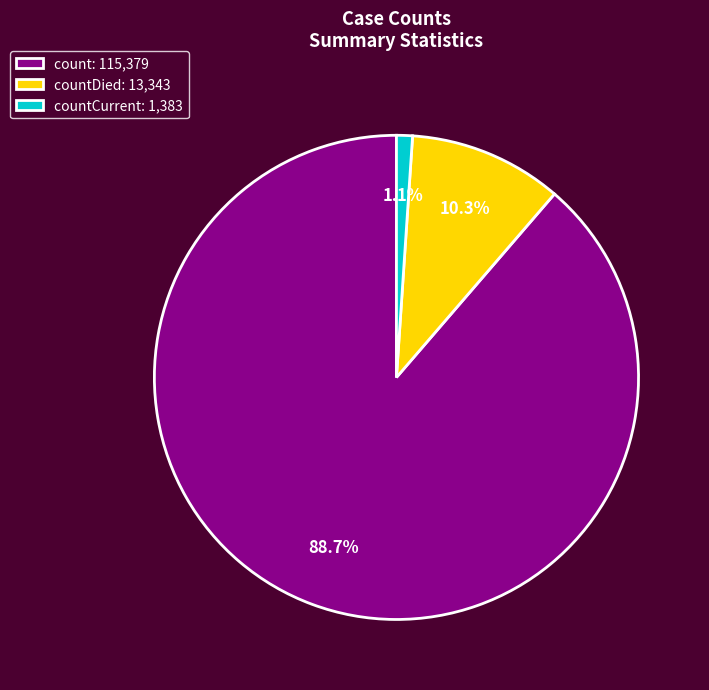

What is the majority slice?

count: 115,379